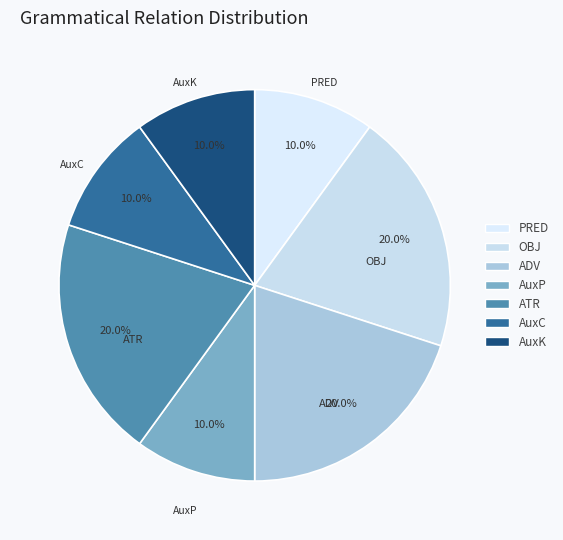

Count the number of slices in the pie.

7